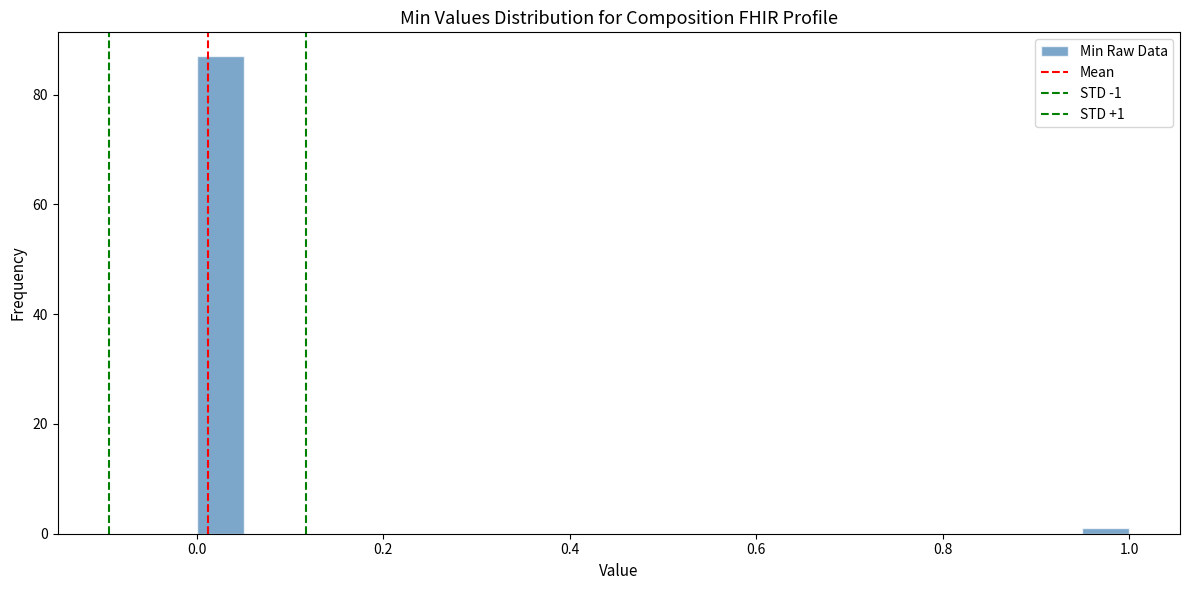

Read against the x-axis, roughly where is the centre of the tallest bar?

0.02